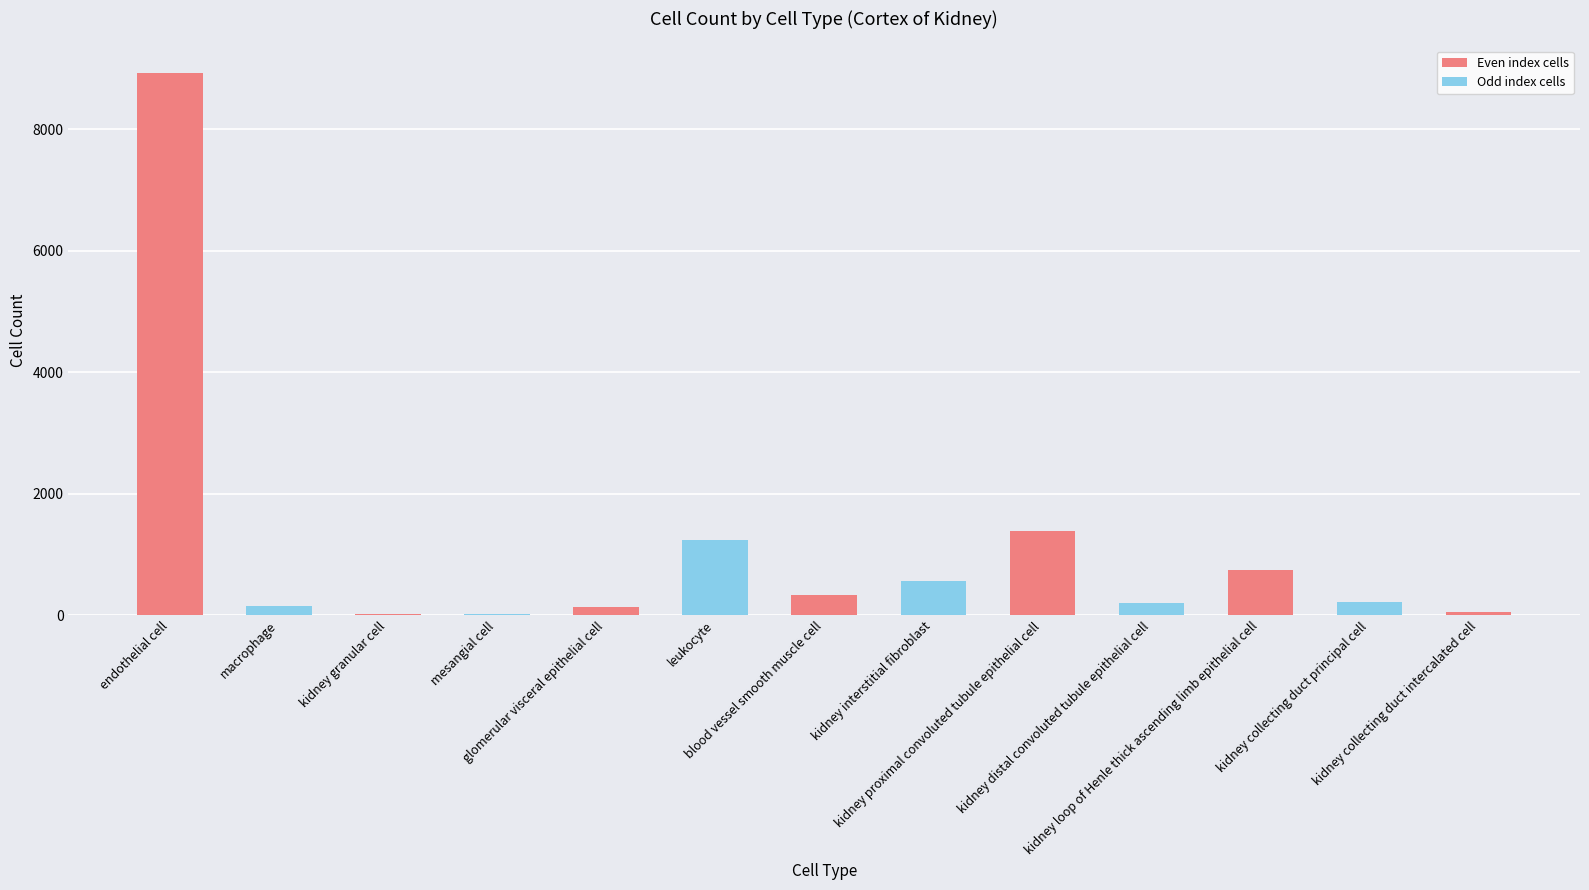

At which label does the data first exceed 224?

endothelial cell